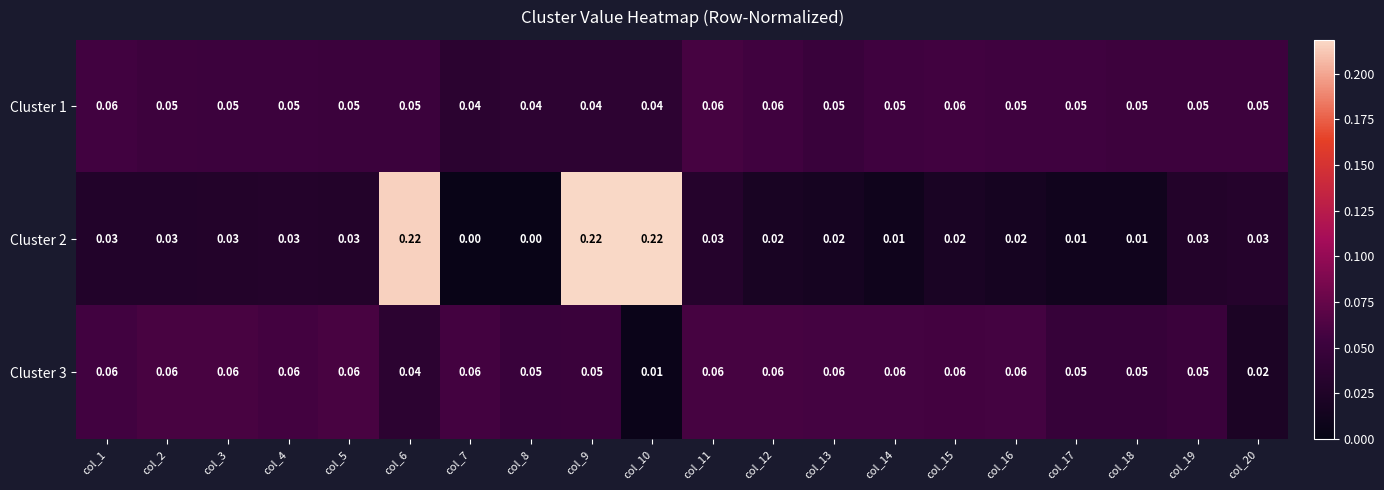

Rank the series at col_8 from lowest to highest value.

Cluster 2, Cluster 1, Cluster 3